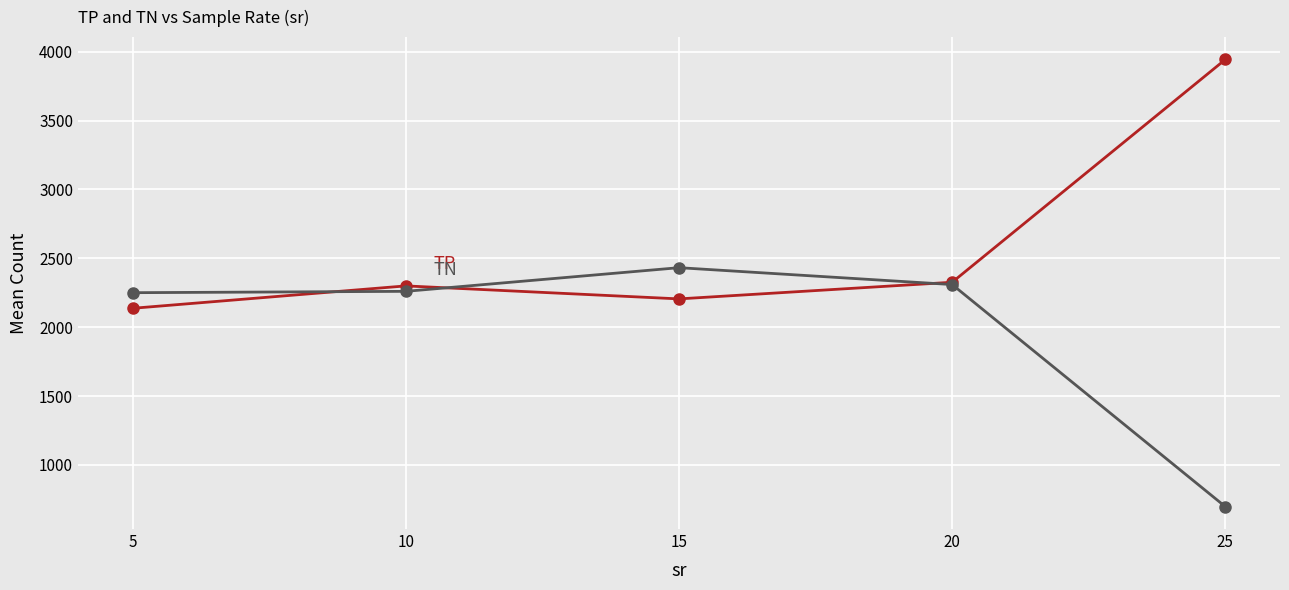

What is the total value across all series at 20?

4636.2